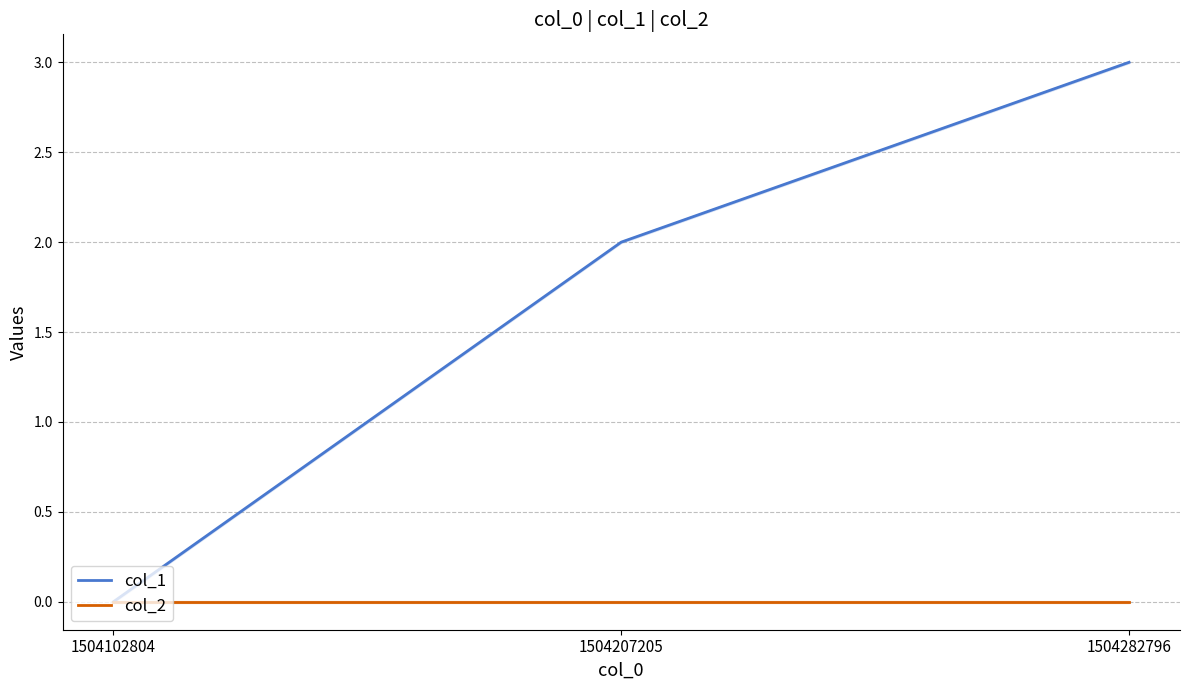

What is the difference between the highest and lowest values at 1504207205?

2